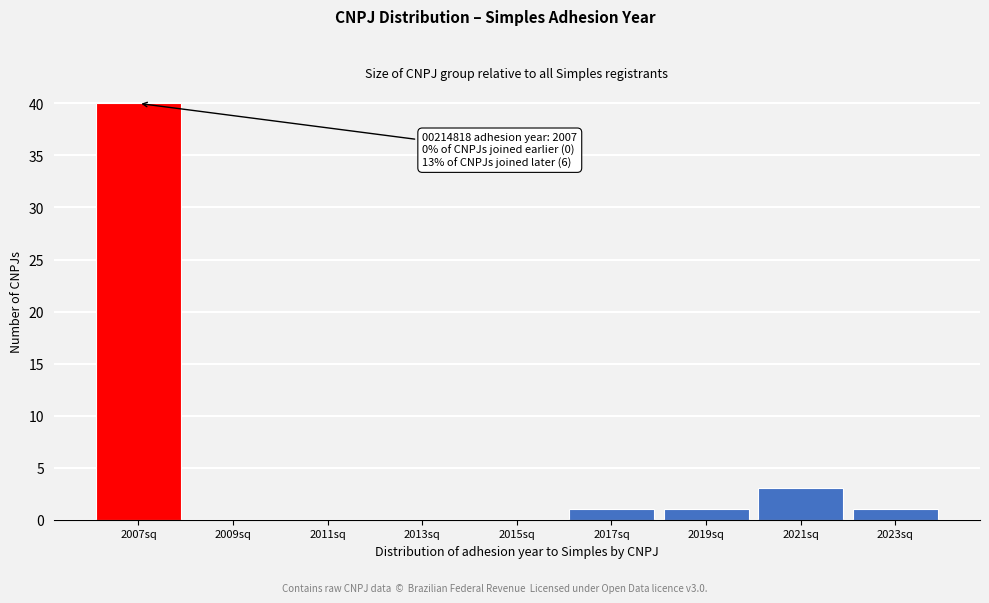

Reading right to left, list all the values displayed in this chart.

2023sq=1	2021sq=3	2019sq=1	2017sq=1	2015sq=0	2013sq=0	2011sq=0	2009sq=0	2007sq=40